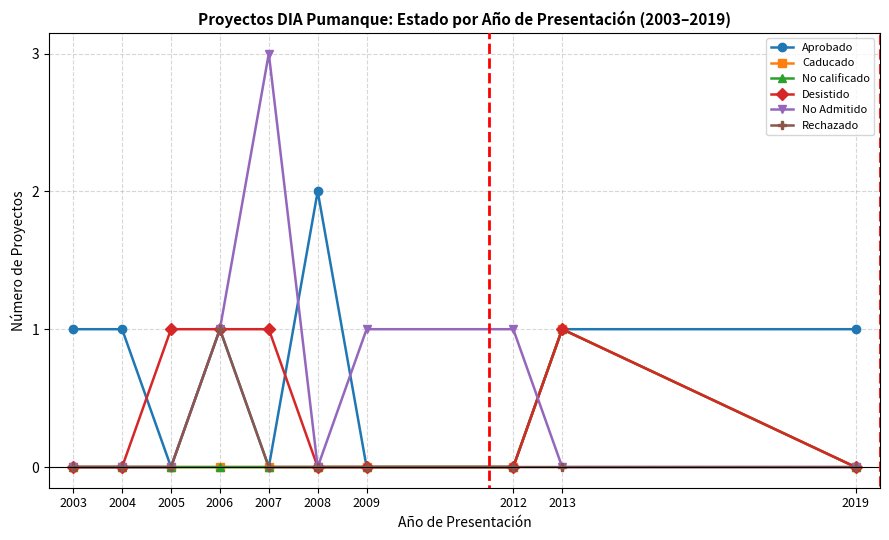

Reading left to right, extract all data points from this chart.

Aprobado: 2003=1	2004=1	2005=0	2006=1	2007=0	2008=2	2009=0	2012=0	2013=1	2019=1
Caducado: 2003=0	2004=0	2005=0	2006=0	2007=0	2008=0	2009=0	2012=0	2013=1	2019=0
No calificado: 2003=0	2004=0	2005=0	2006=0	2007=0	2008=0	2009=0	2012=0	2013=1	2019=0
Desistido: 2003=0	2004=0	2005=1	2006=1	2007=1	2008=0	2009=0	2012=0	2013=1	2019=0
No Admitido: 2003=0	2004=0	2005=0	2006=1	2007=3	2008=0	2009=1	2012=1	2013=0	2019=0
Rechazado: 2003=0	2004=0	2005=0	2006=1	2007=0	2008=0	2009=0	2012=0	2013=0	2019=0